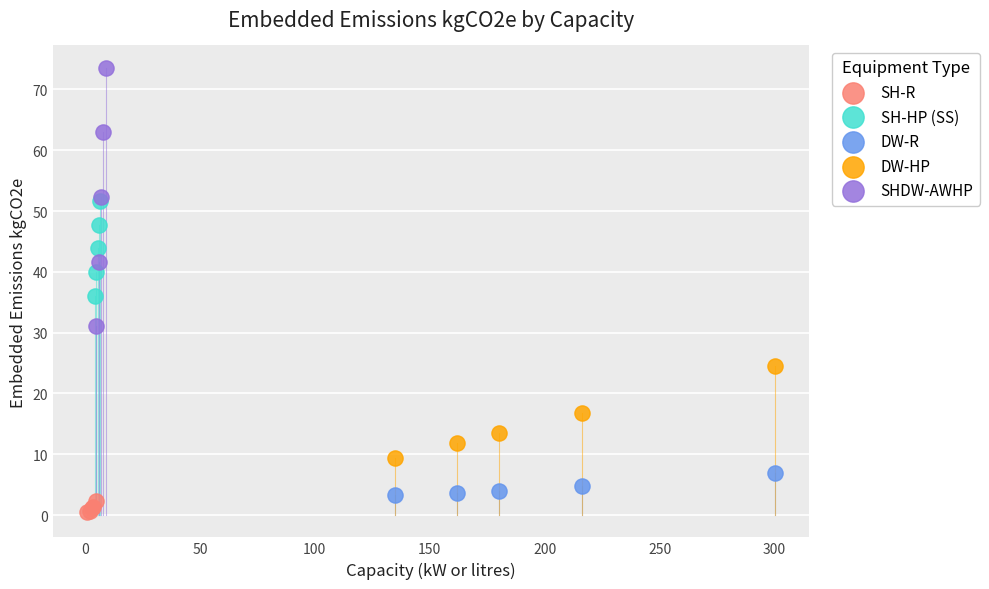

Which series contains the highest Y value?

SHDW-AWHP